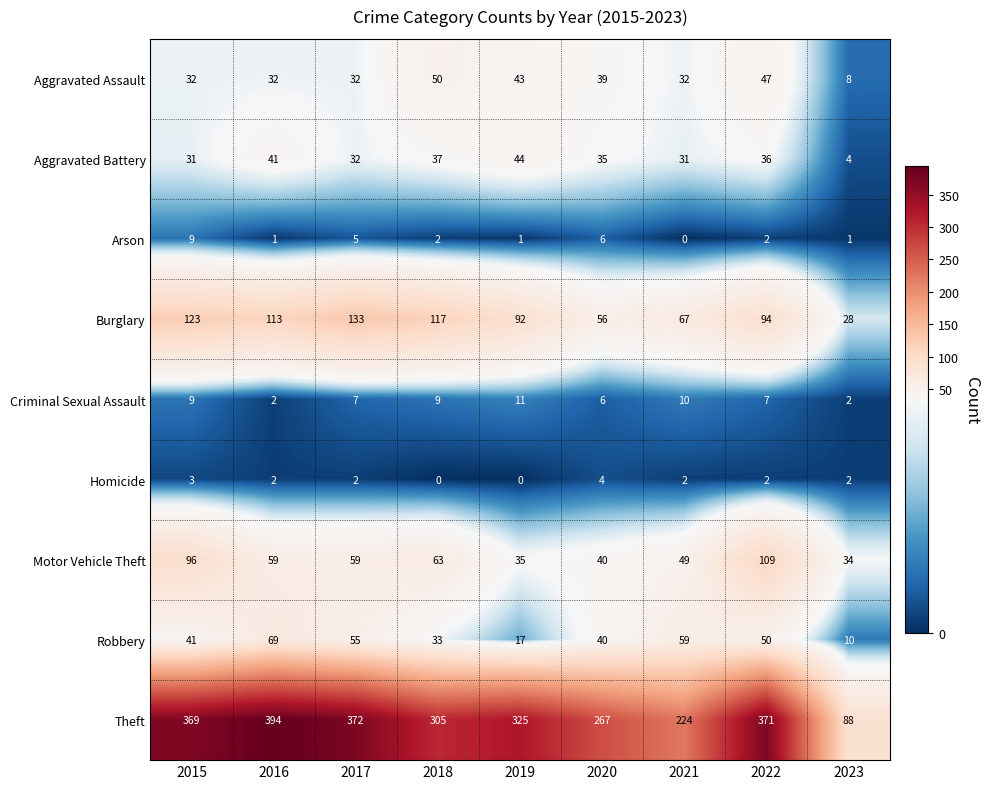

What is the difference between the second highest and minimum values in the Arson series?

6